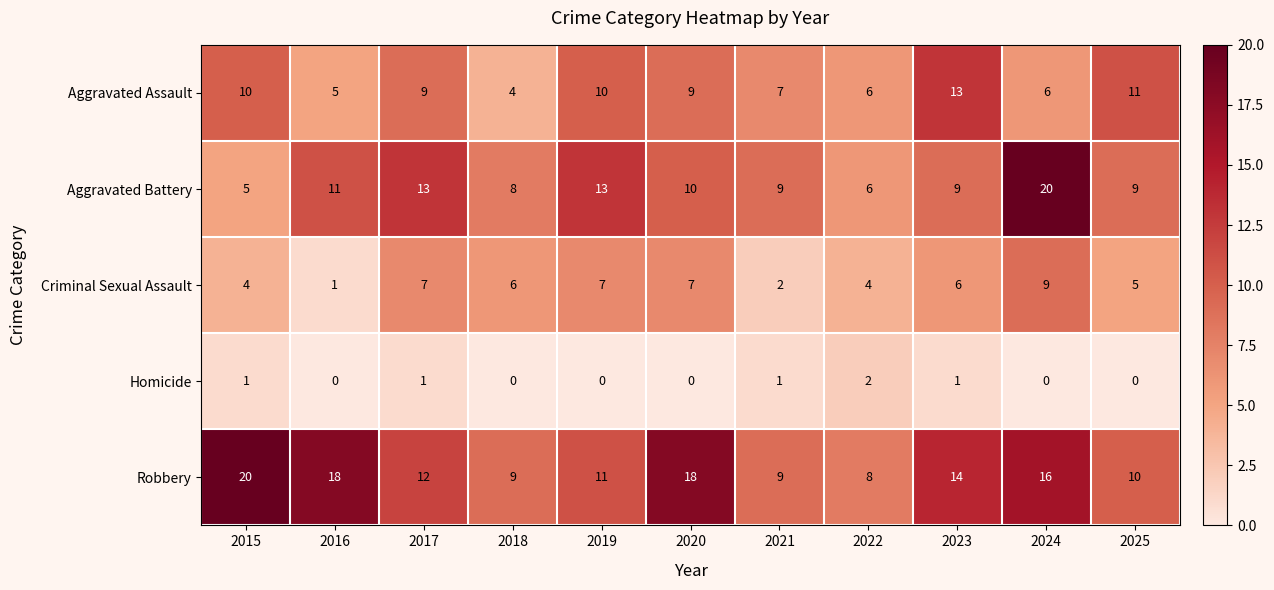

At how many categories does at least one series exceed 3?

11